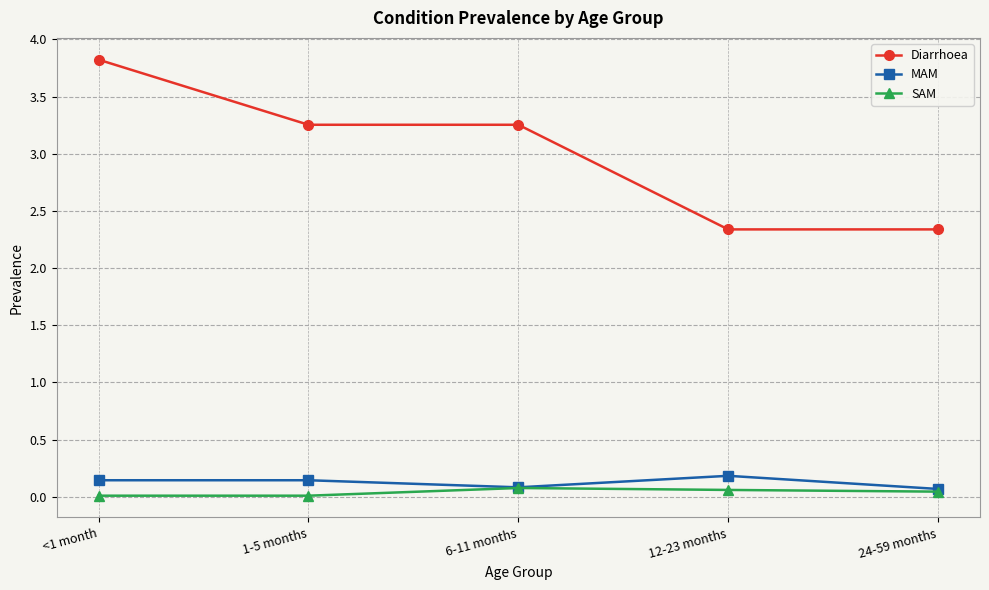

How many series are shown in this chart?

3